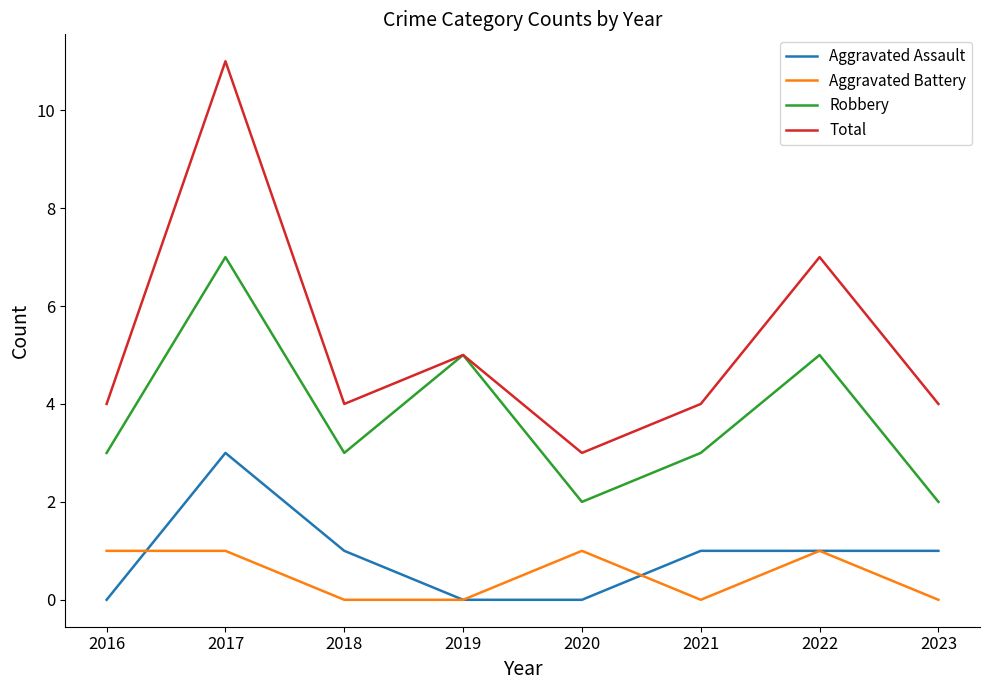

True or false: Aggravated Assault has a value of -2 at 2016.

False